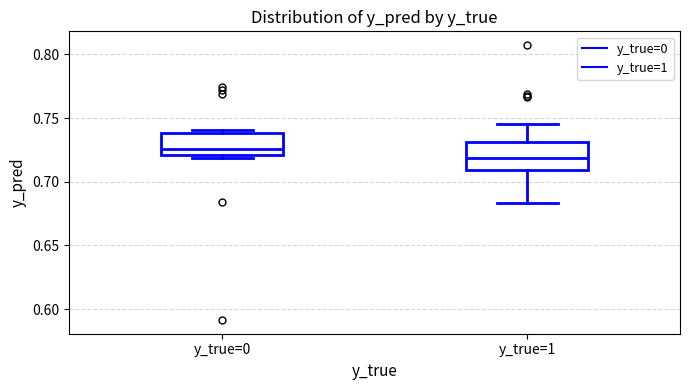

Reading left to right, transcribe this box plot: for each box, give where its median line is, the range the box spans, and where its two whiskers end, as read against the y-axis. The values are not printed on the chart, so give them approximately, as read against the axis.

y_true=0: median 0.725, box 0.720 to 0.740, whiskers 0.720 (just below the box's lower edge) to 0.740 (just above the box's upper edge)
y_true=1: median 0.720, box 0.710 to 0.730, whiskers 0.685 to 0.745